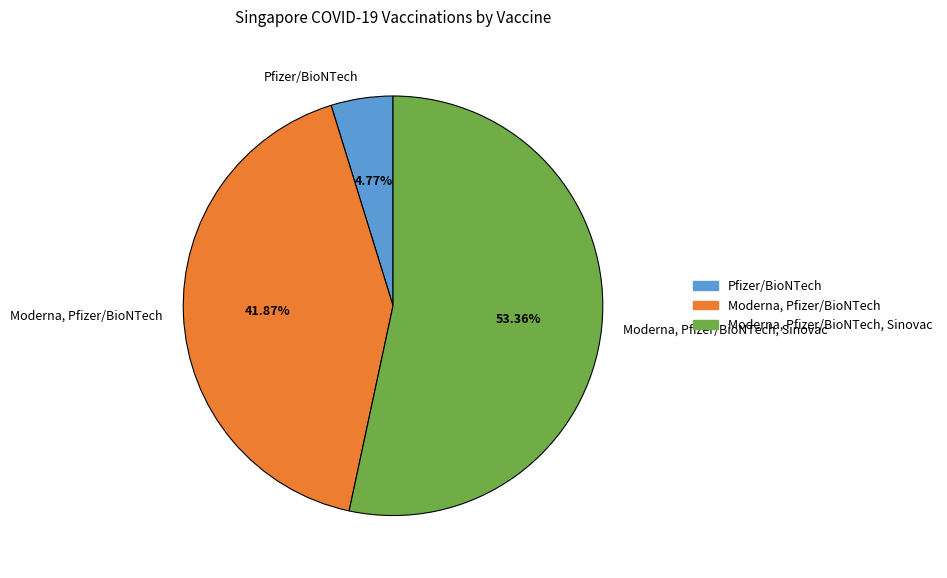

How many slices are in this pie chart?

3